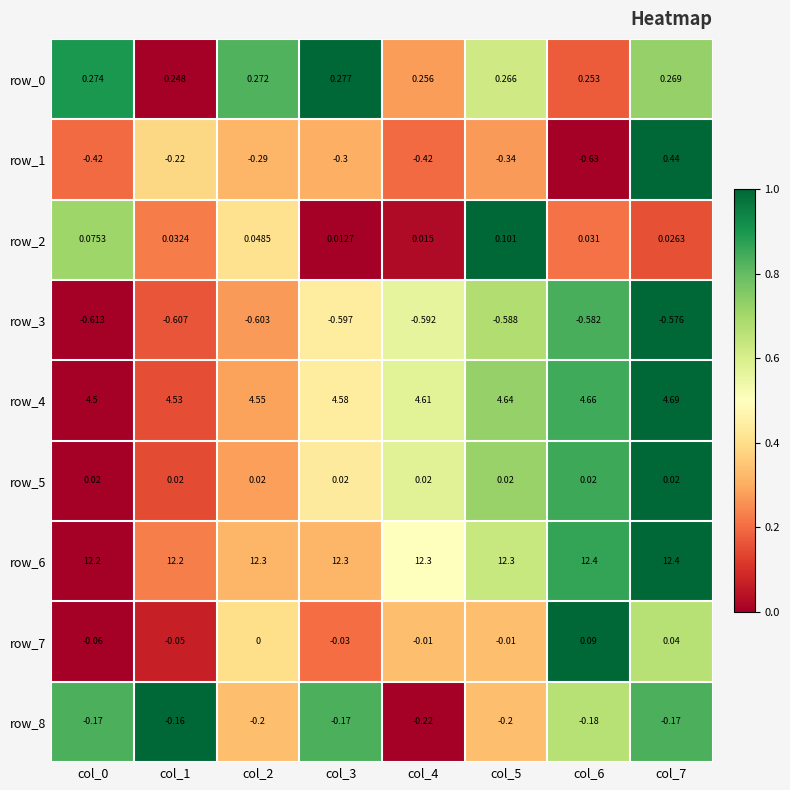

How many series are shown in this chart?

9